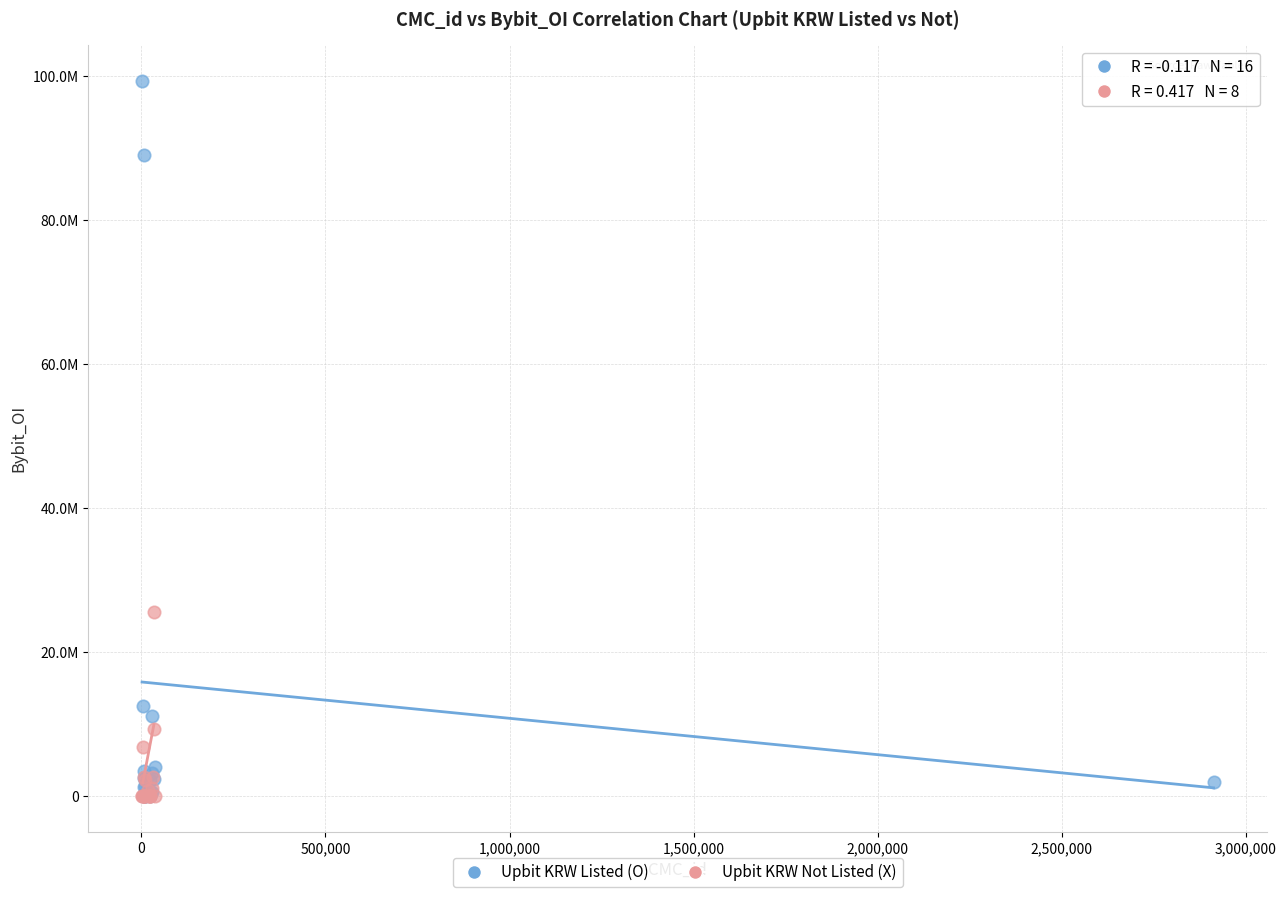

Which series reaches the maximum Y coordinate?

Upbit KRW Listed (O)